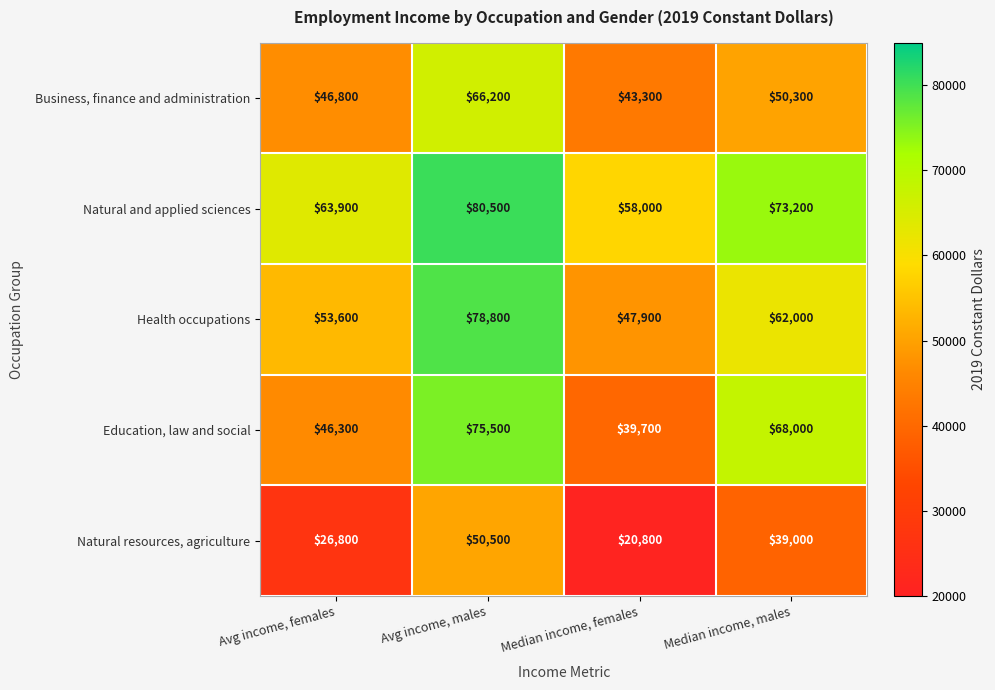

What is the difference between the maximum and minimum values in the Natural resources, agriculture series?

29700